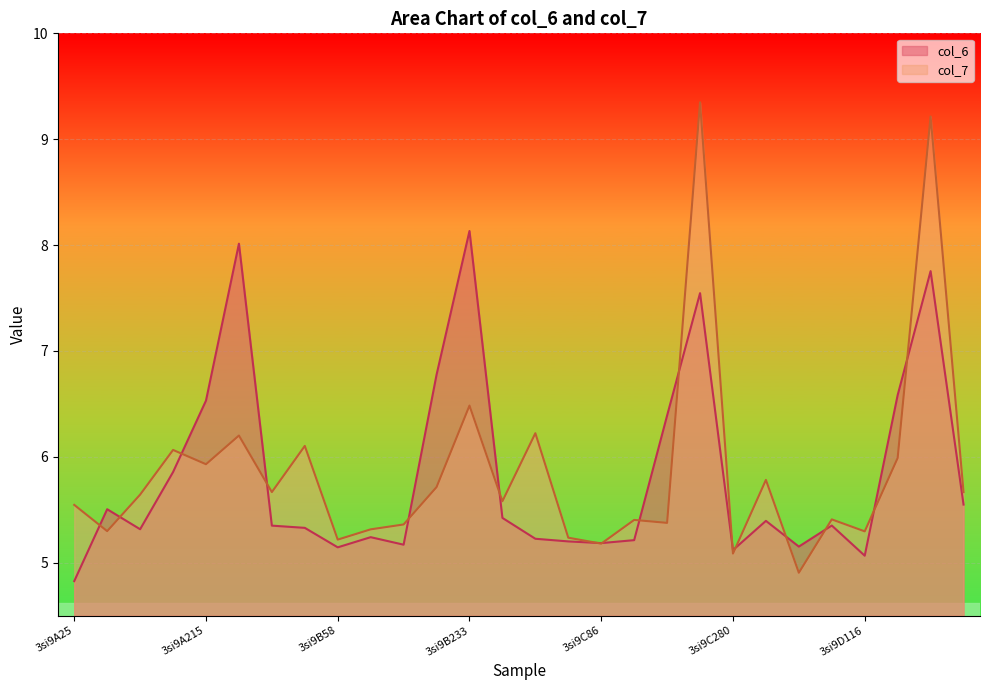

Where do col_6 and col_7 first cross each other?

3si9A25 and 3si9A58